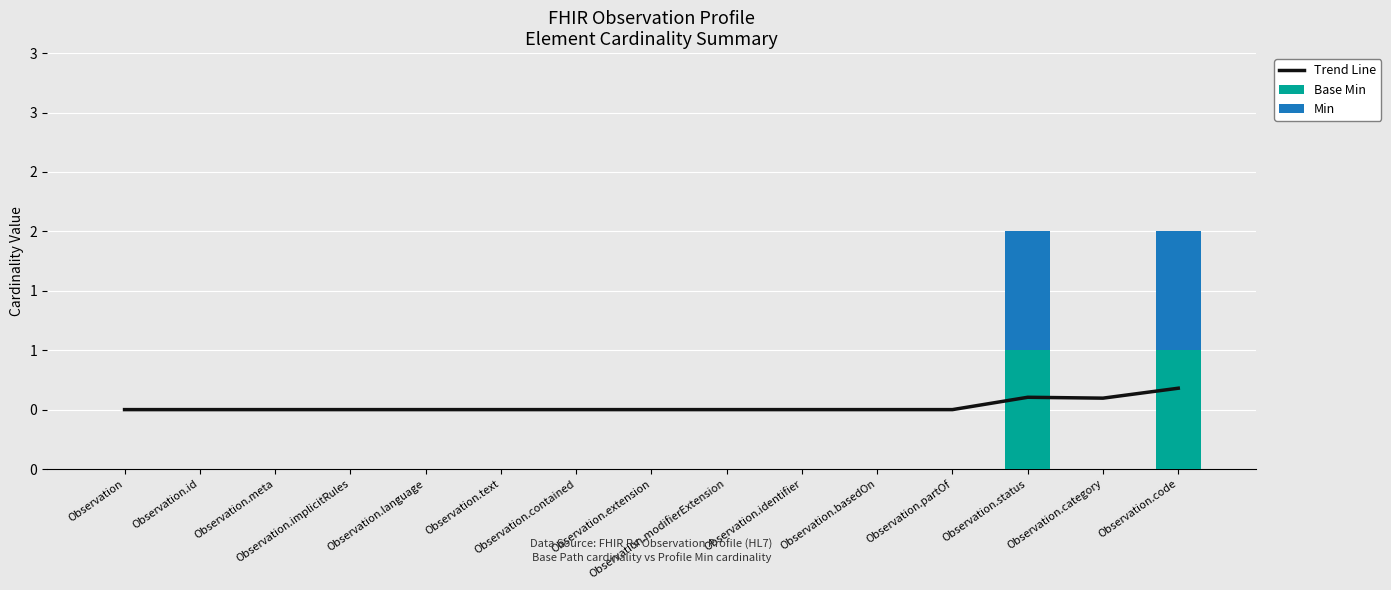

Which label corresponds to the largest value in the chart?

Observation.status